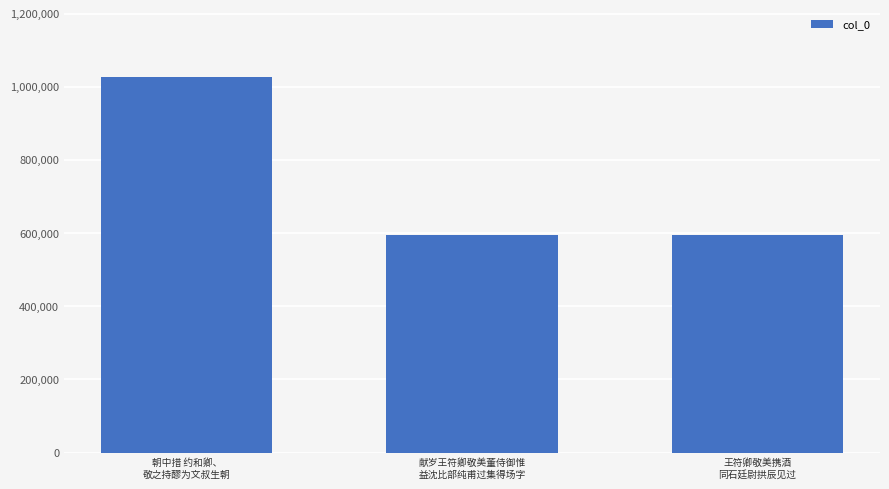

What is the smallest value displayed?

593315